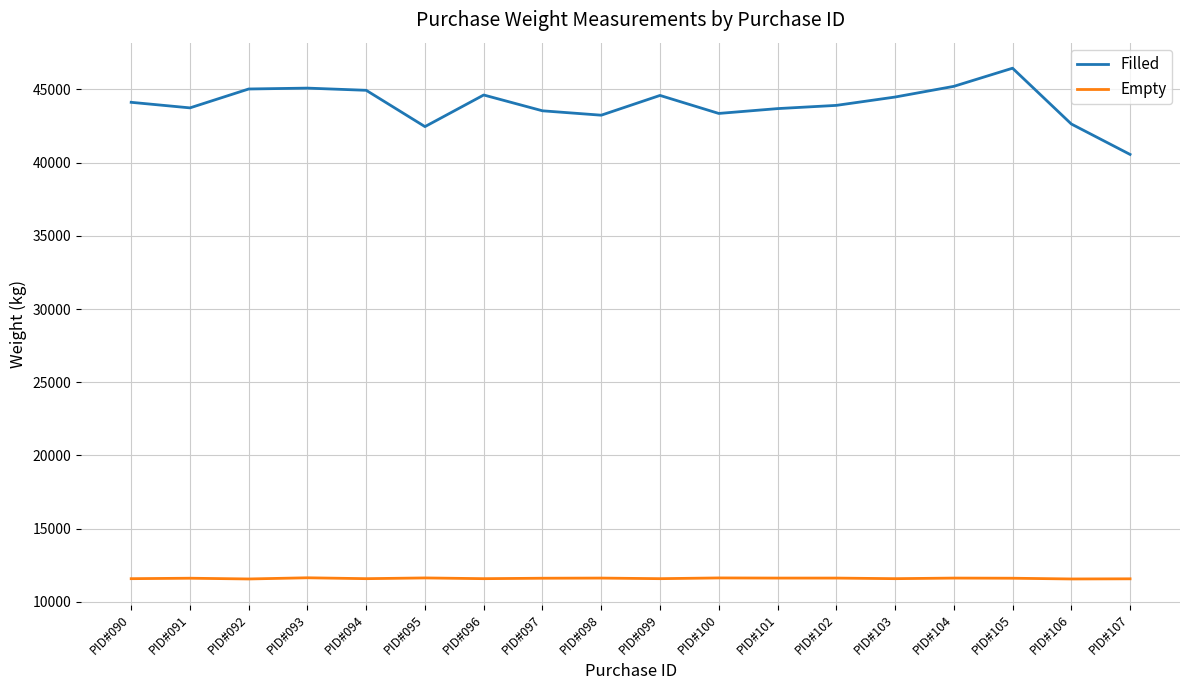

What is the difference between the maximum and minimum values in the Filled series?

5890